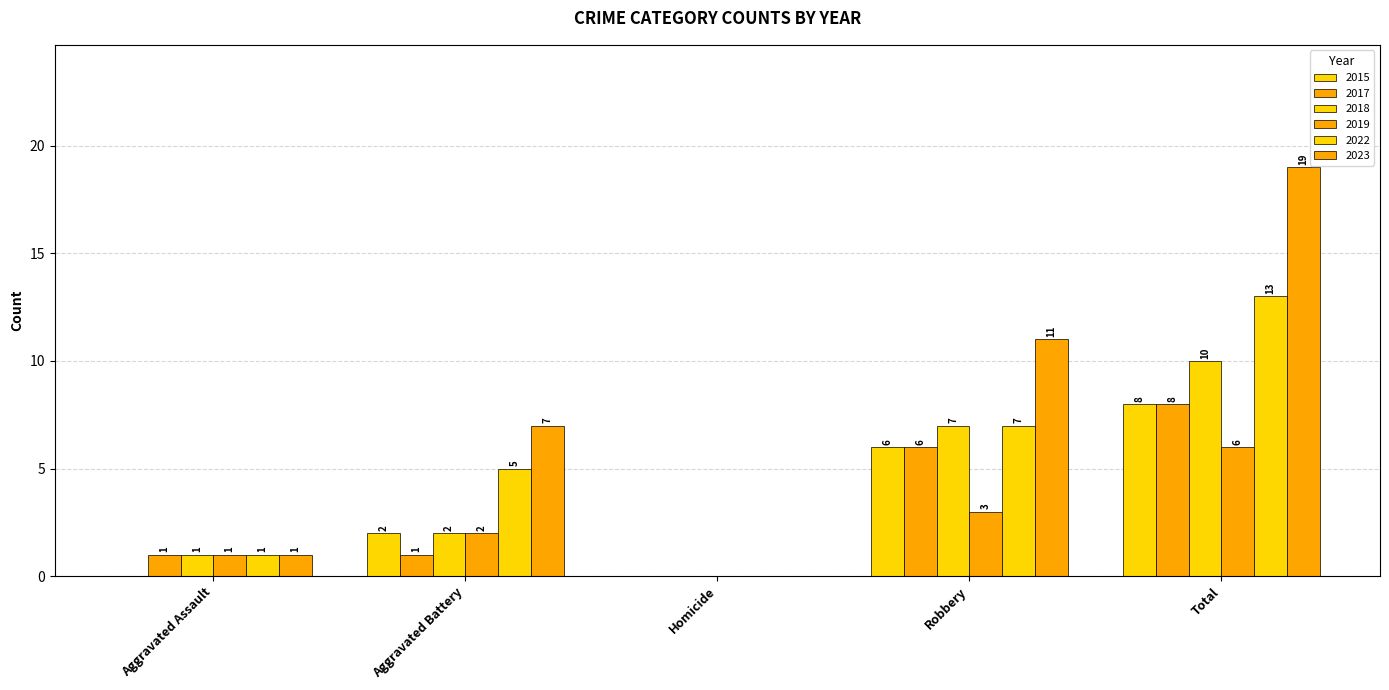

What is the average value of the 2018 series?

4